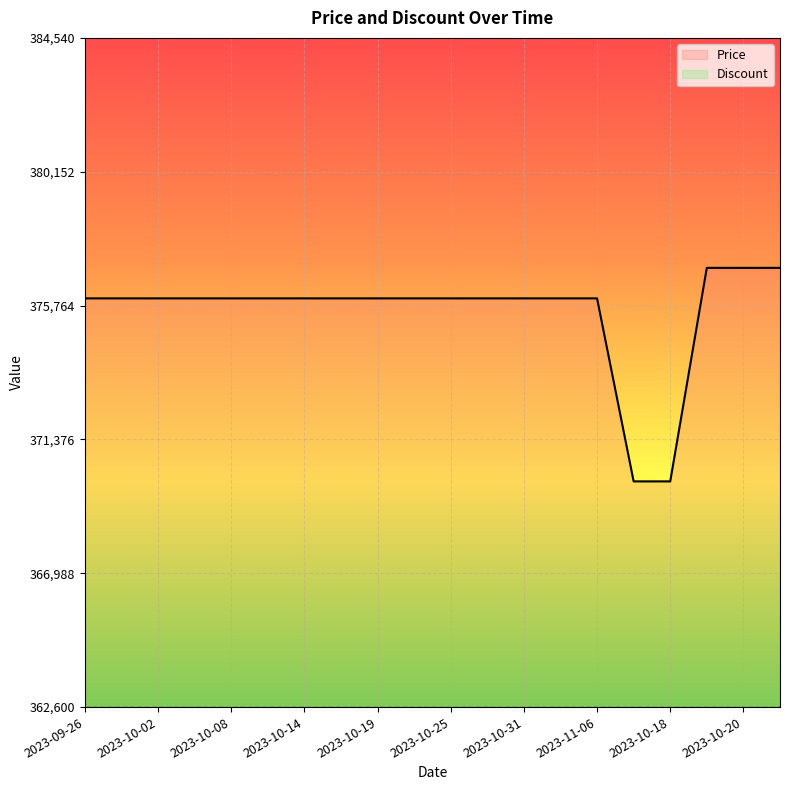

Rank the series at 2023-10-08 from lowest to highest value.

Discount, Price